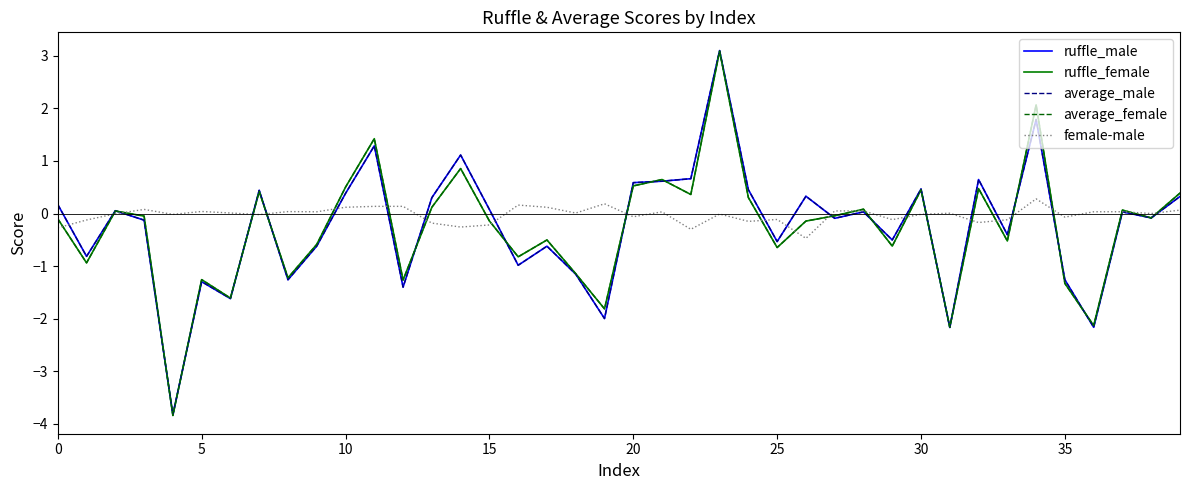

What is the maximum value for ruffle_female?

3.1